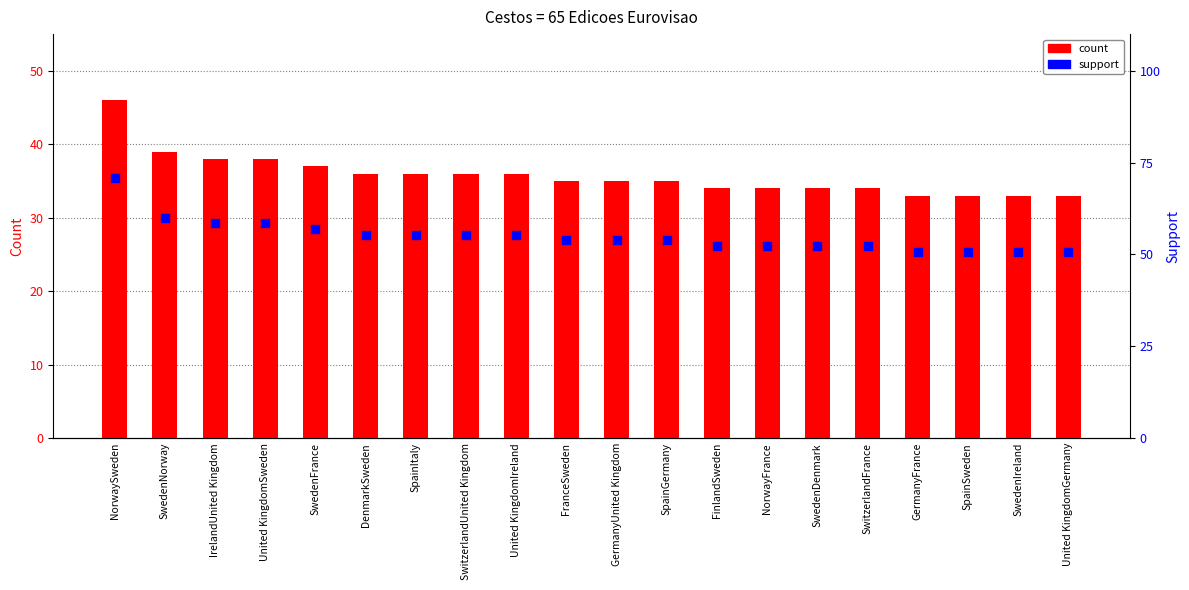

Which series contains the highest Y value?

support